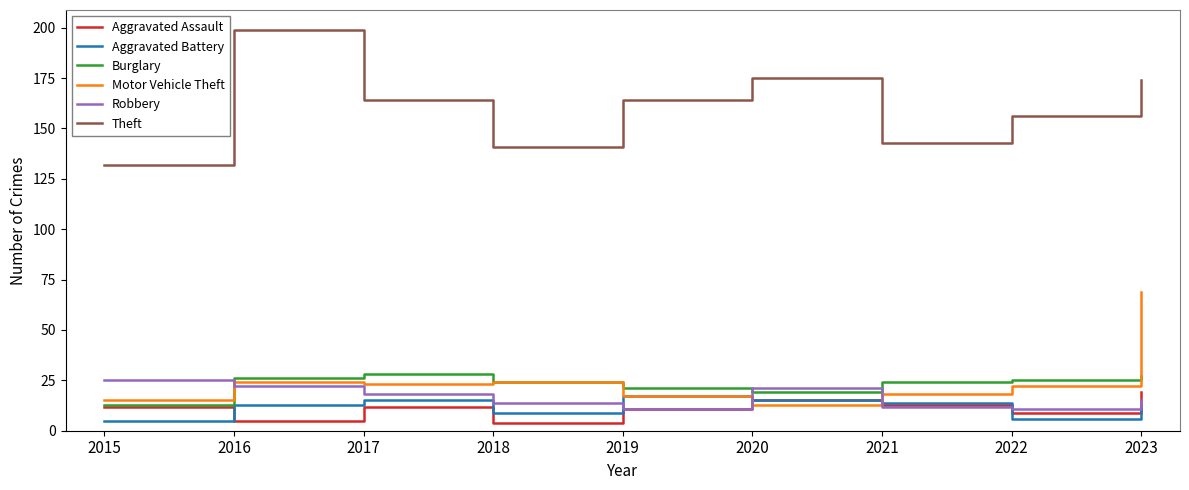

Which series has the largest total across all categories?

Theft